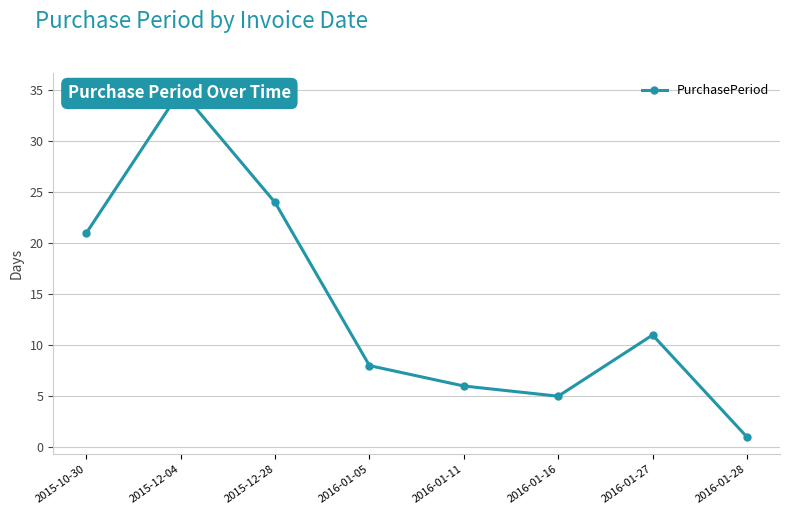

True or false: the data has more than 1 interior local peaks.

True